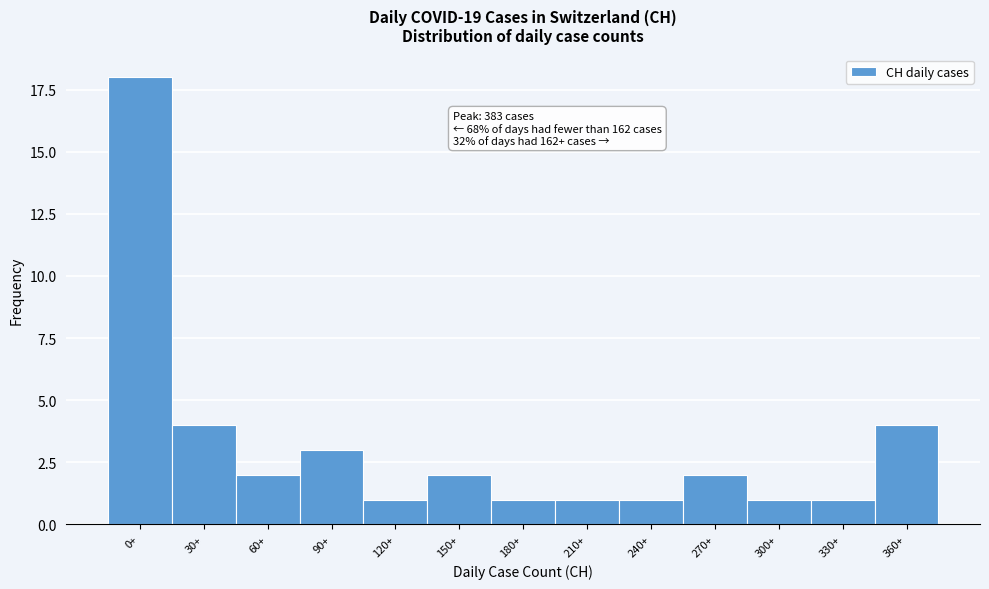

Reading left to right, what are all the values shown in this chart?

0+=18	30+=4	60+=2	90+=3	120+=1	150+=2	180+=1	210+=1	240+=1	270+=2	300+=1	330+=1	360+=4